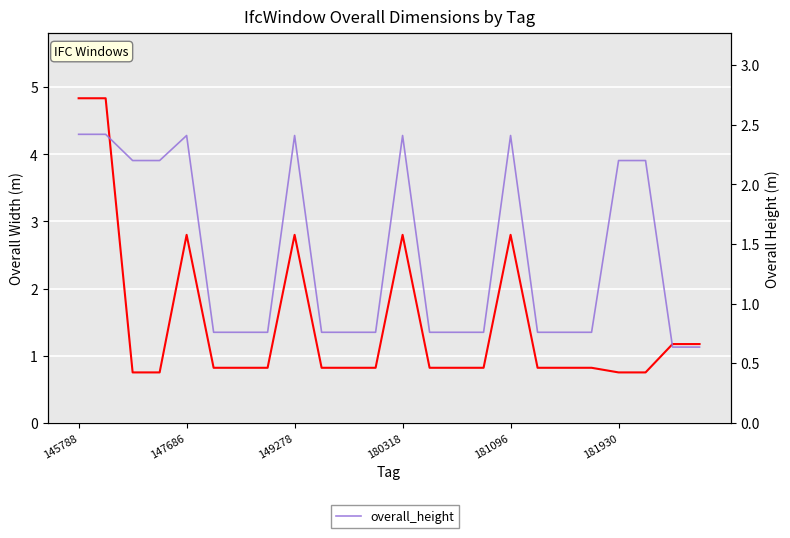

What is the approximate value of overall_height at 181096?

2.4